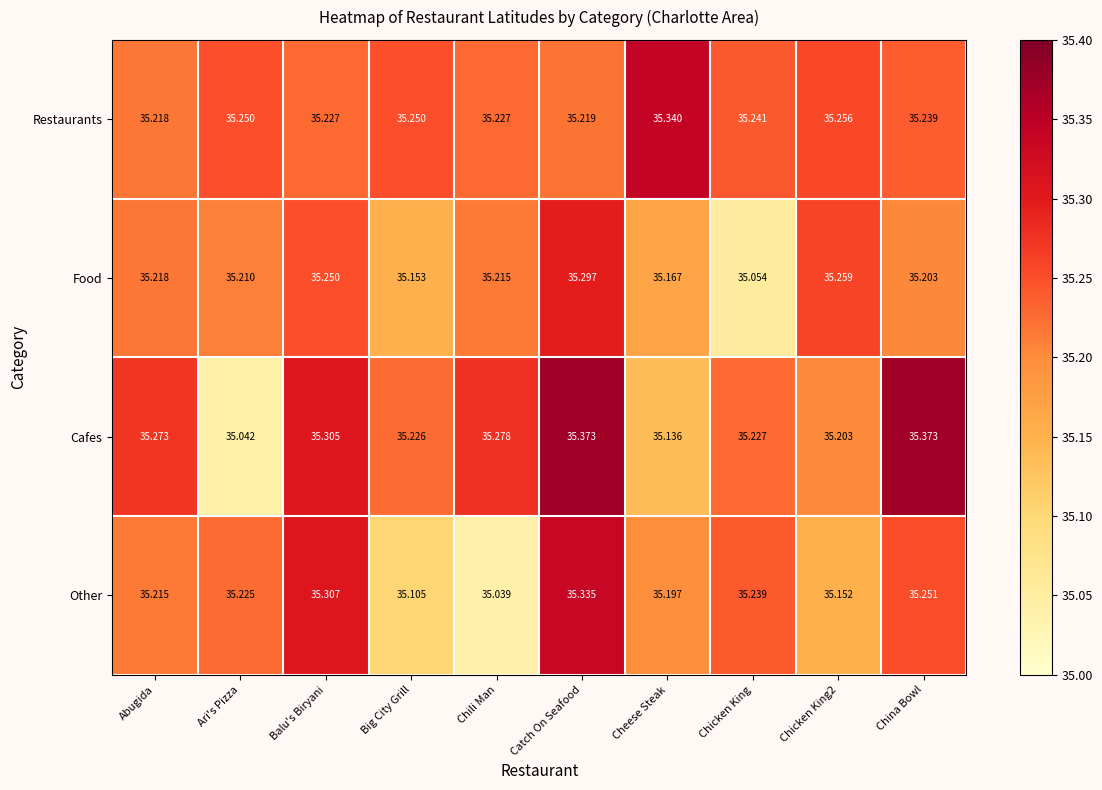

What is the total value across all series at Cheese Steak?

140.8